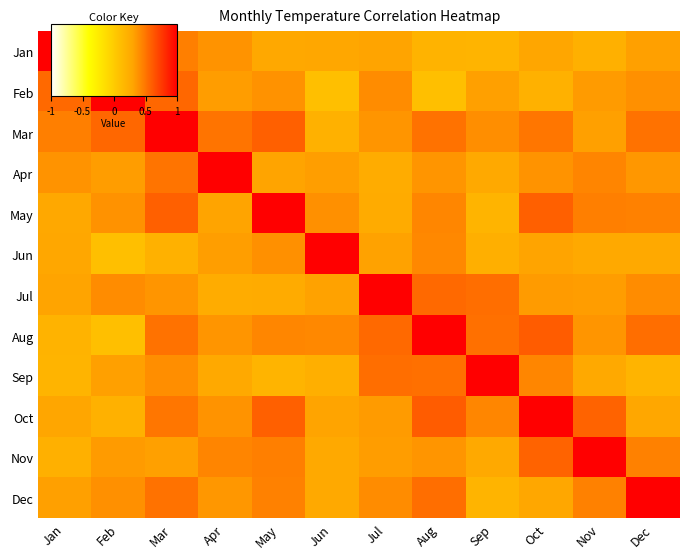

Between Aug and Jun, which is larger?

Jun